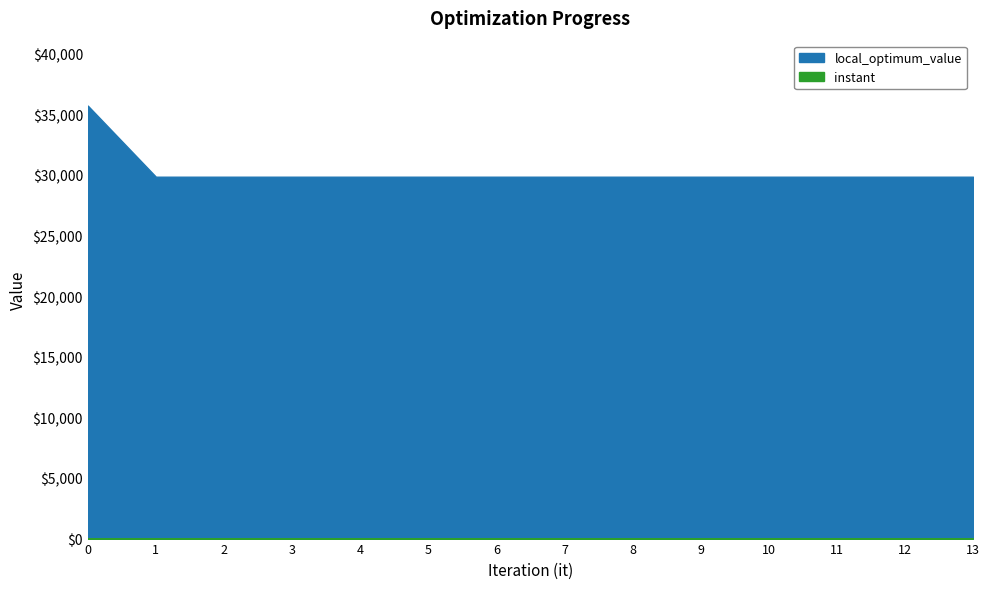

How many categories are shown in the chart?

14